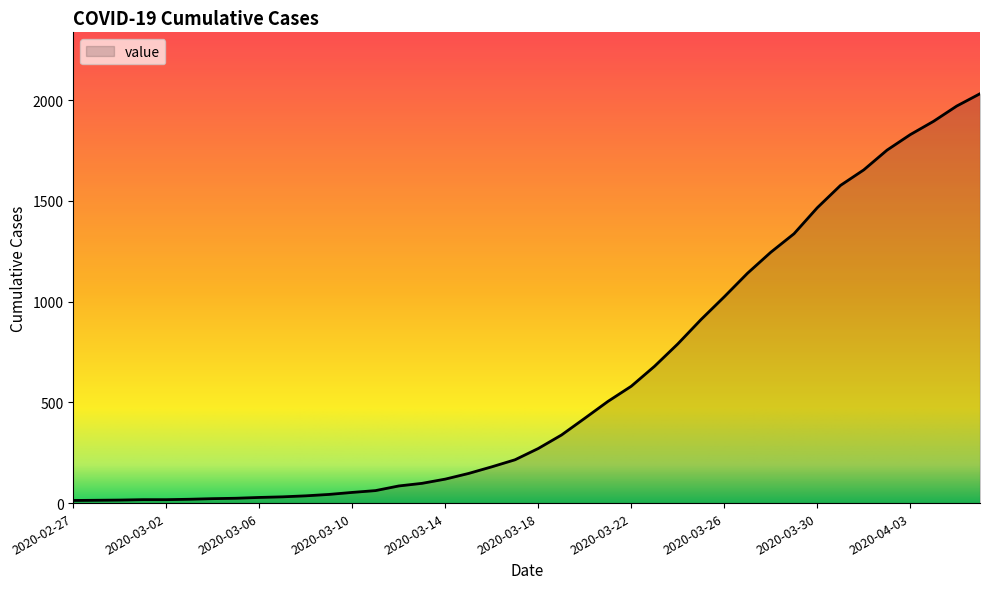

What is the greatest value displayed?

2032